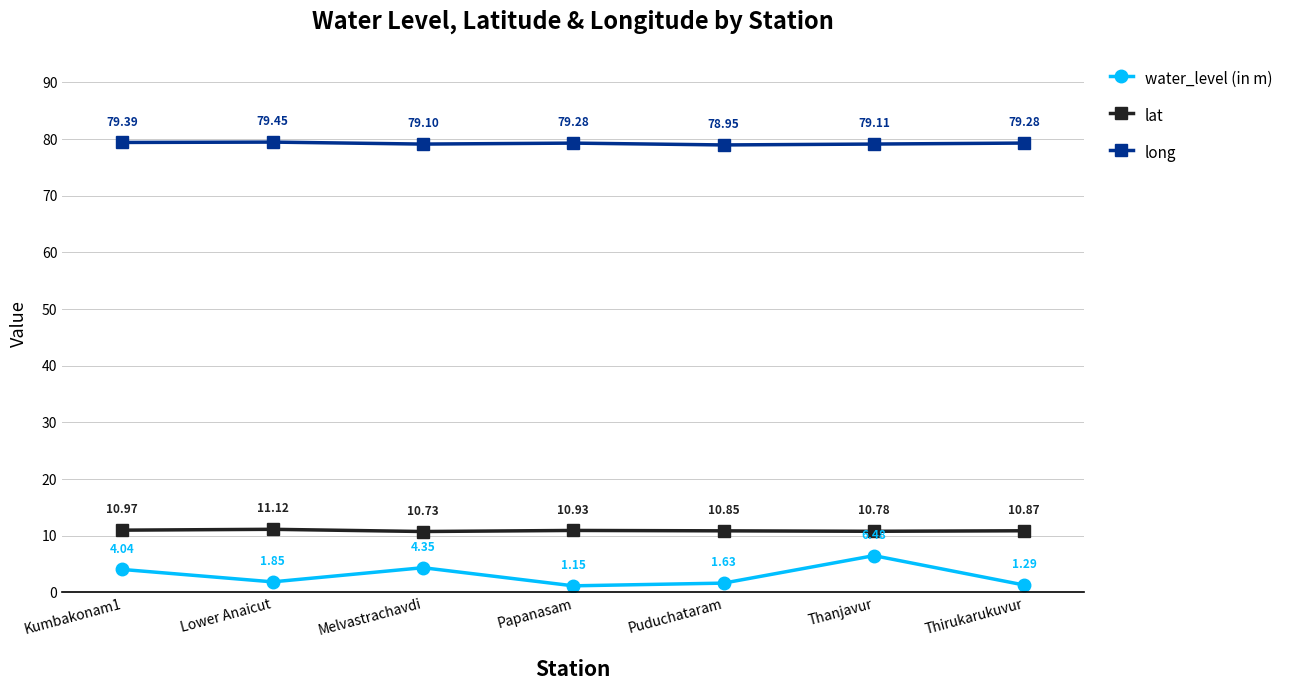

What is the difference between the highest and lowest values at Melvastrachavdi?

74.8